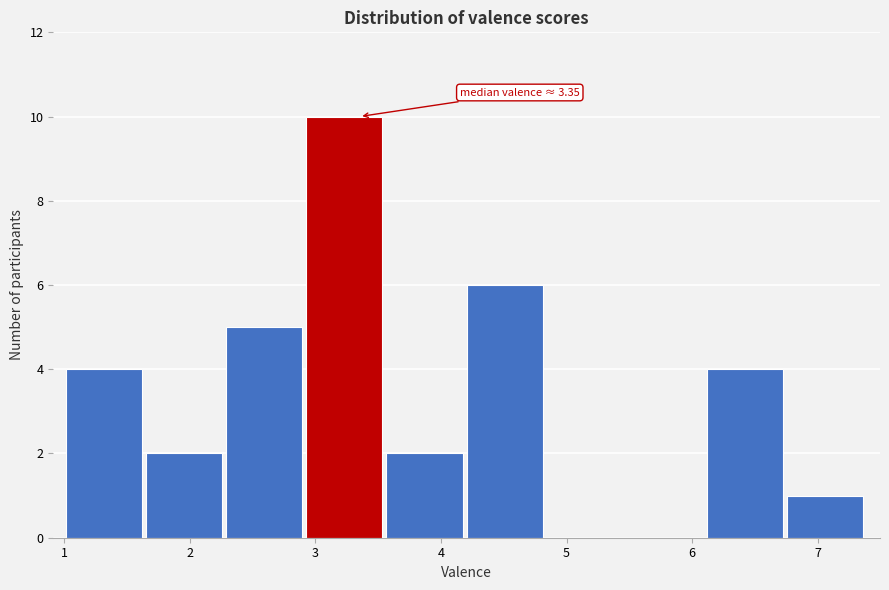

Over which range of the x-axis is the bar tallest?

2.9 to 3.6